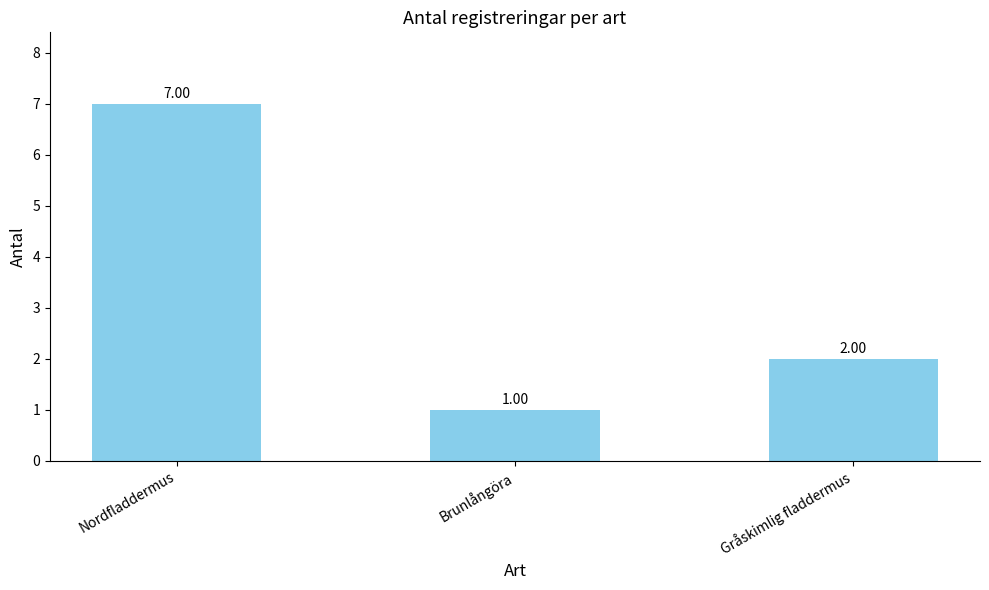

Rank the categories by value from highest to lowest.

Nordfladdermus, Gråskimlig fladdermus, Brunlångöra